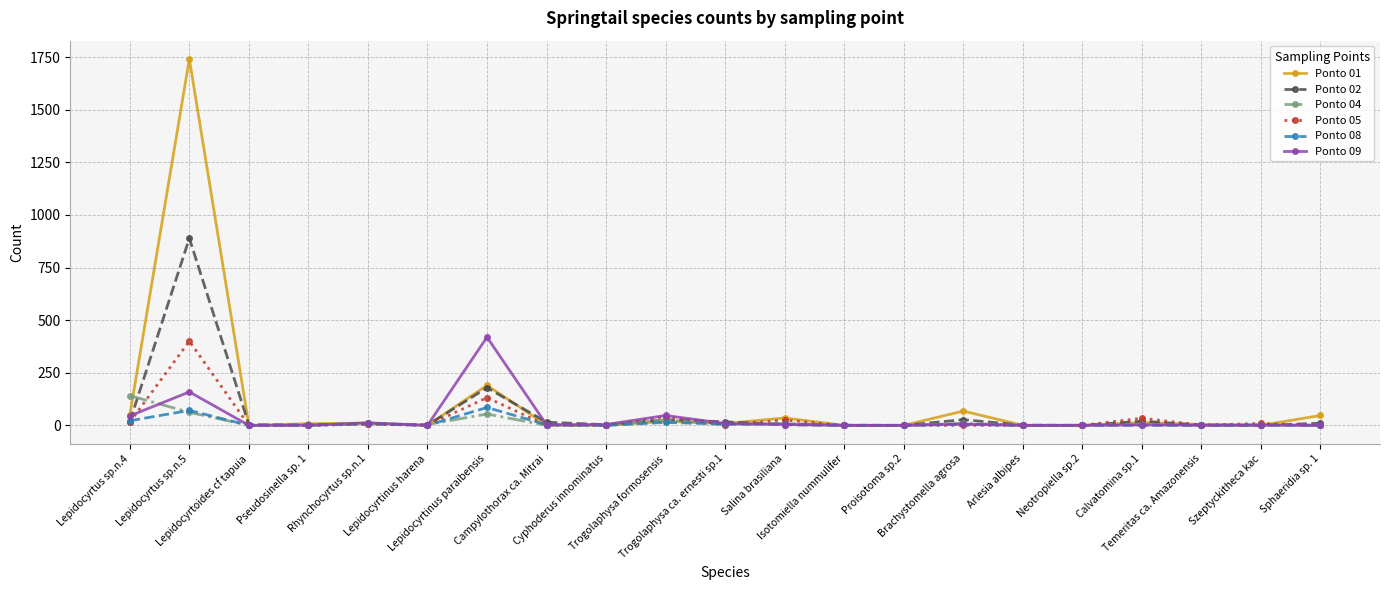

At how many categories does at least one series exceed 890?

1